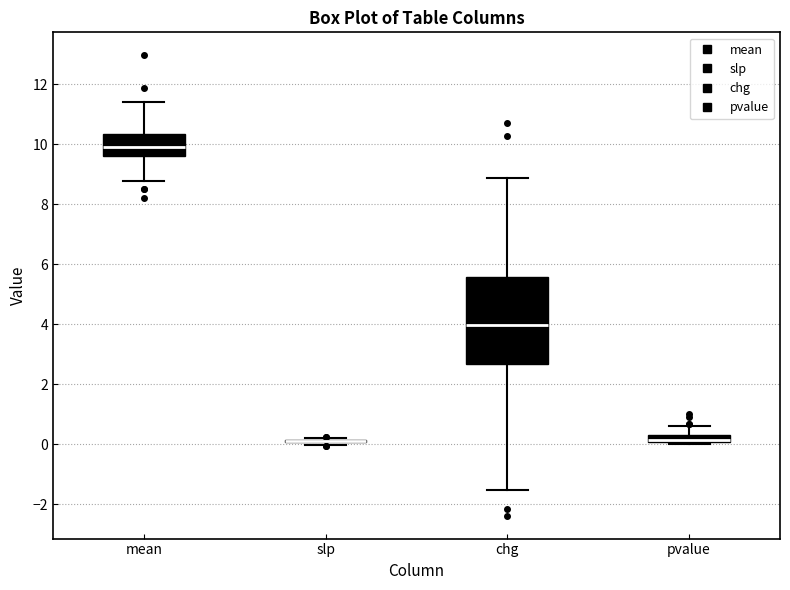

Where does the lower whisker of the box for chg end on the y-axis? The values are not printed on the chart, so give them approximately, as read against the axis.

-1.6